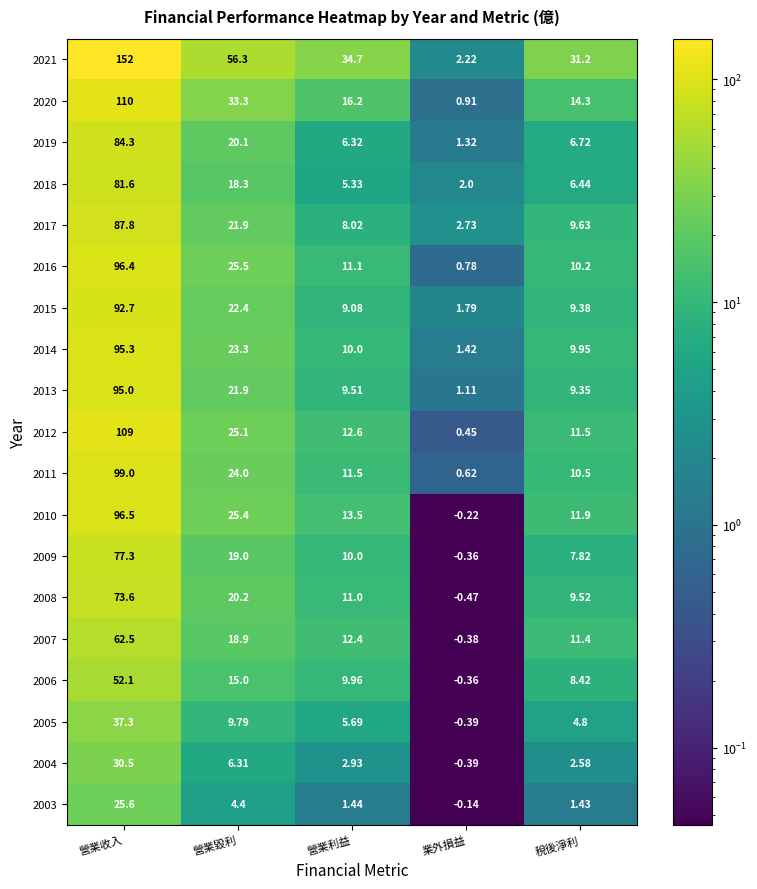

Which category has the lowest value in the 2016 series?

業外損益